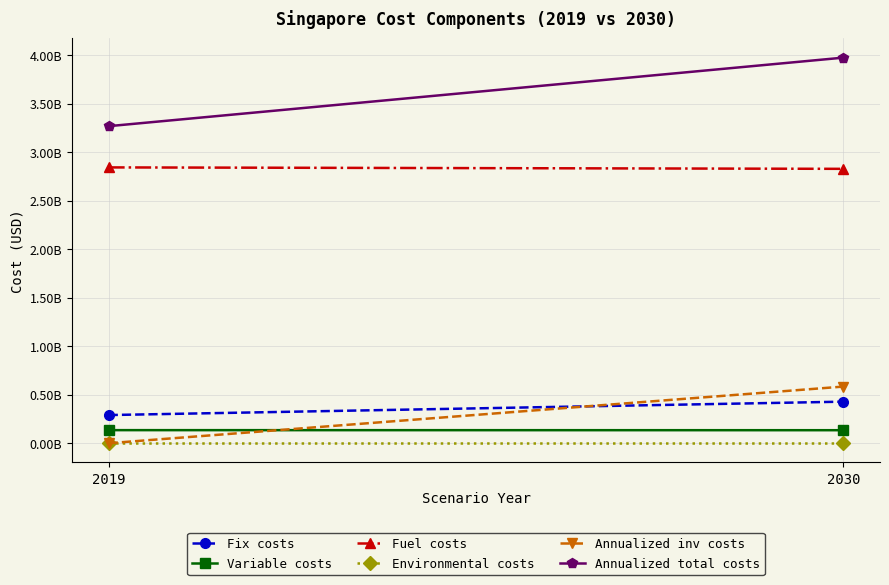

What is the value of the Variable costs point at the 2nd from the left?

134106006.2